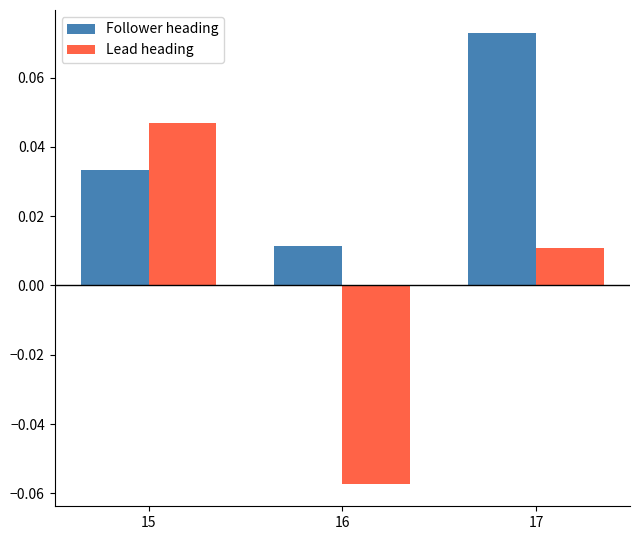

At which label does Follower heading reach its minimum?

16